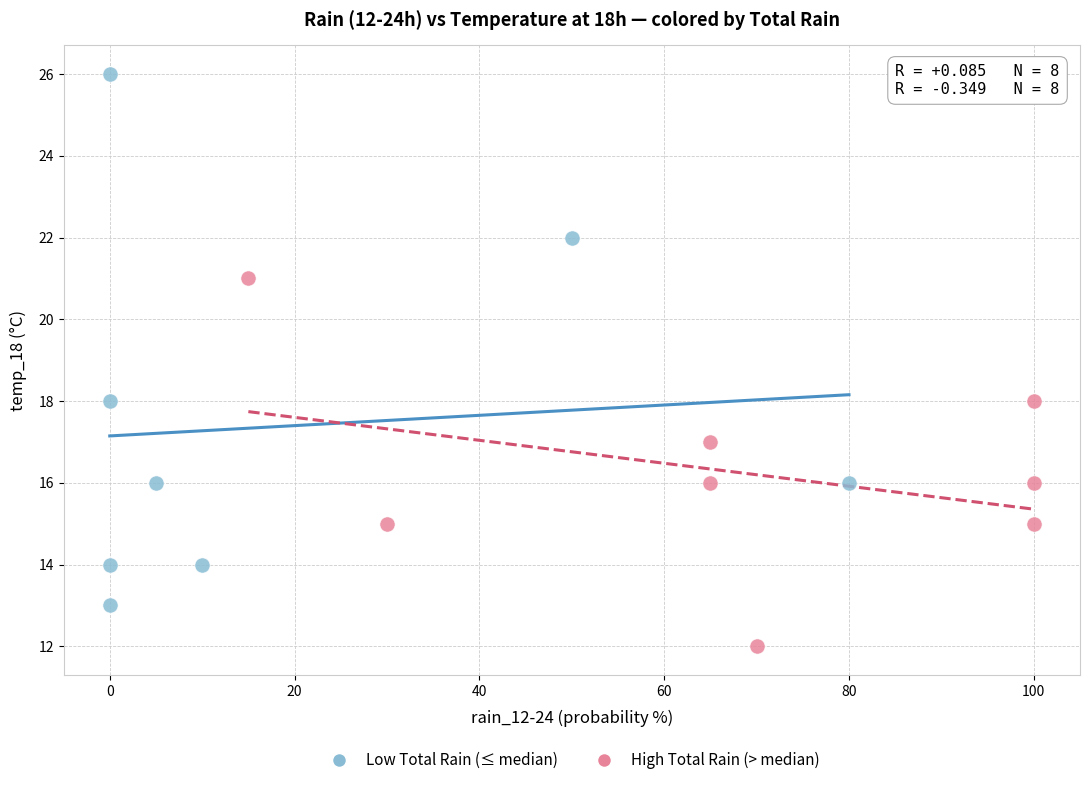

Which series has the widest spread of Y values?

Low Total Rain (≤ median)